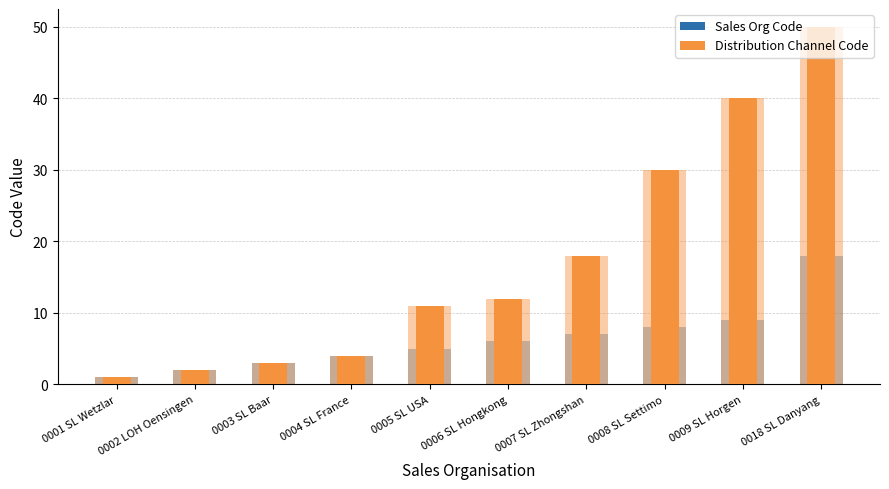

How many groups of bars are there?

10